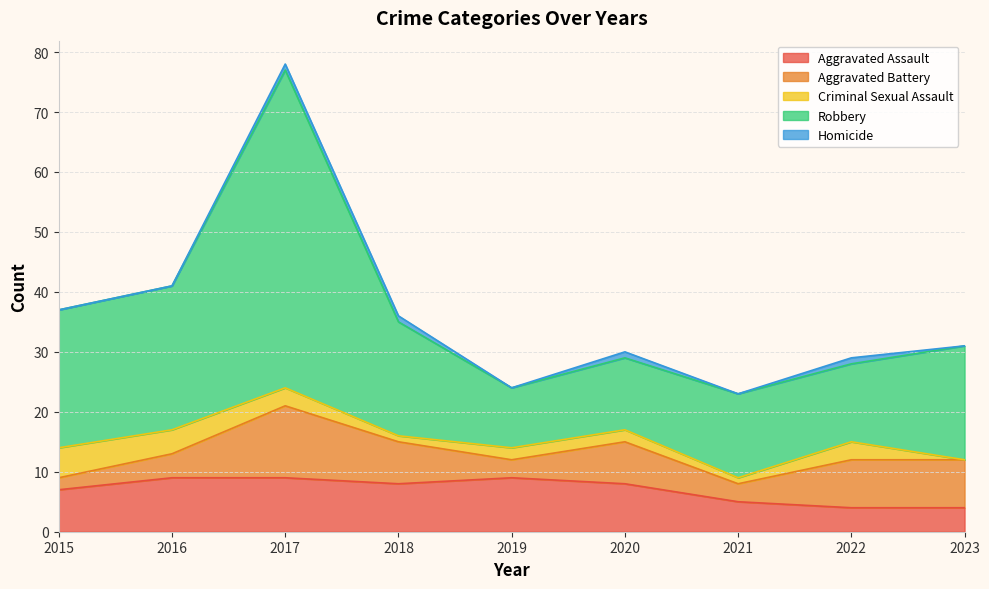

Which series has the widest spread of values?

Robbery